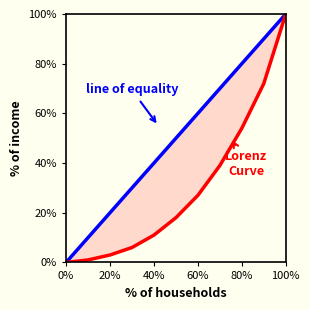

Is the value of line of equality at 80% greater than the value of Lorenz Curve at 20%?

Yes